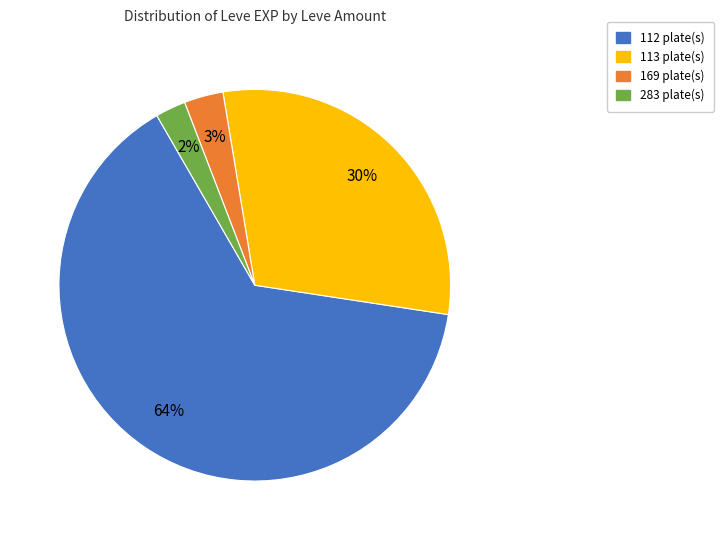

To the nearest percent, what is the average slice percentage?

25%